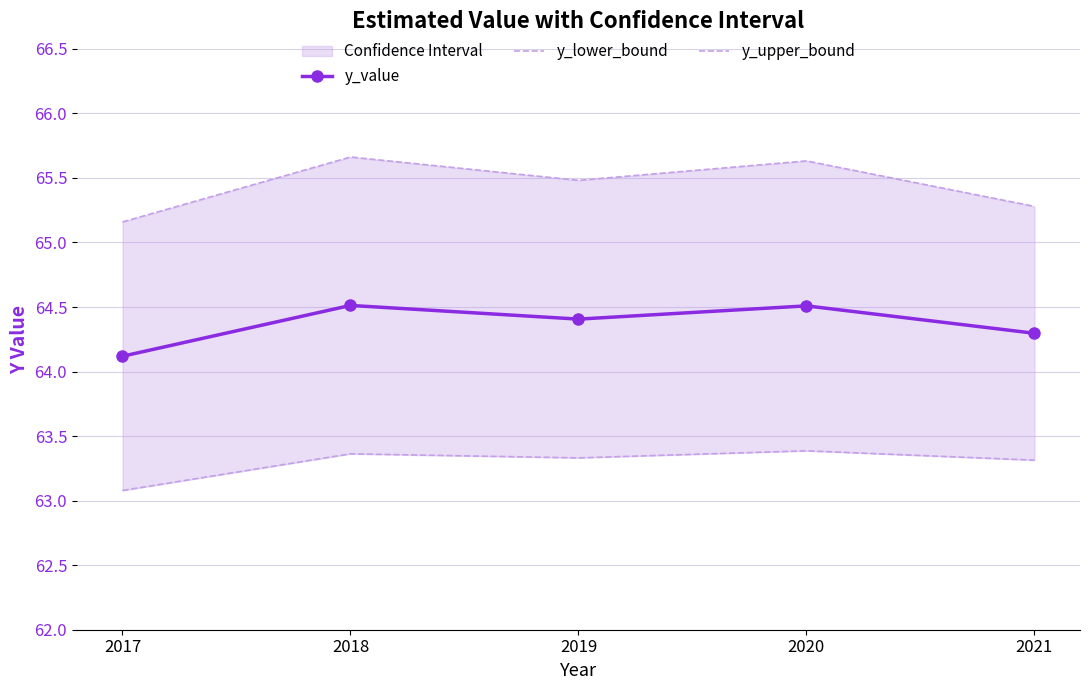

True or false: y_value and y_lower_bound intersect in this chart.

False